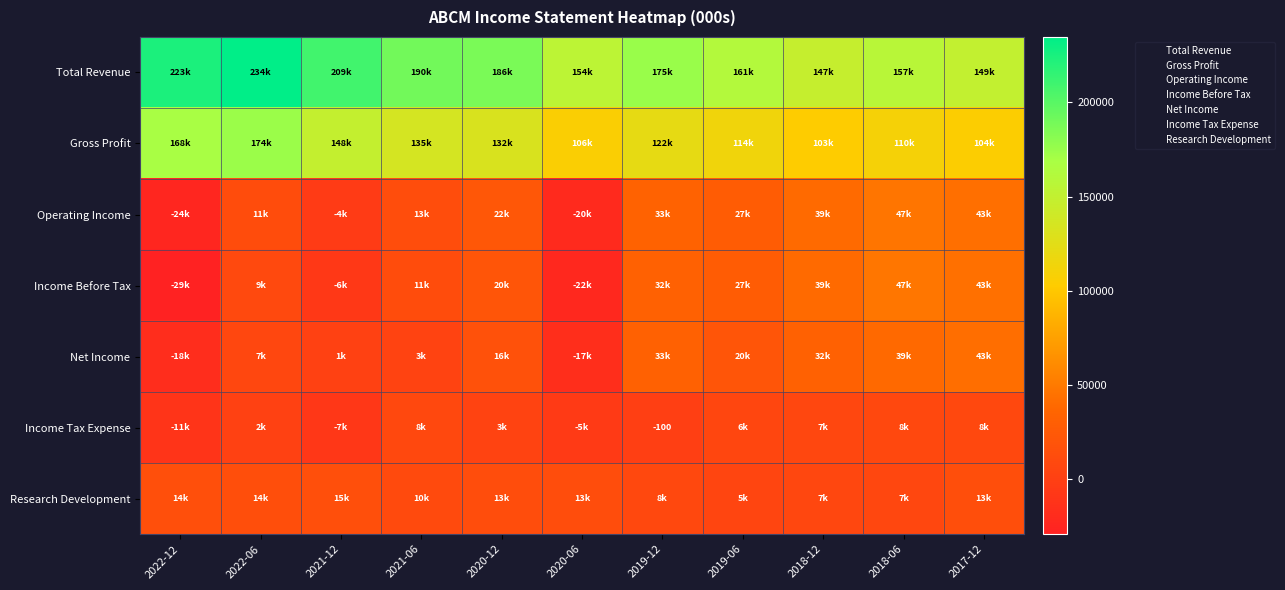

At which label does Net Income reach its minimum?

2022-12